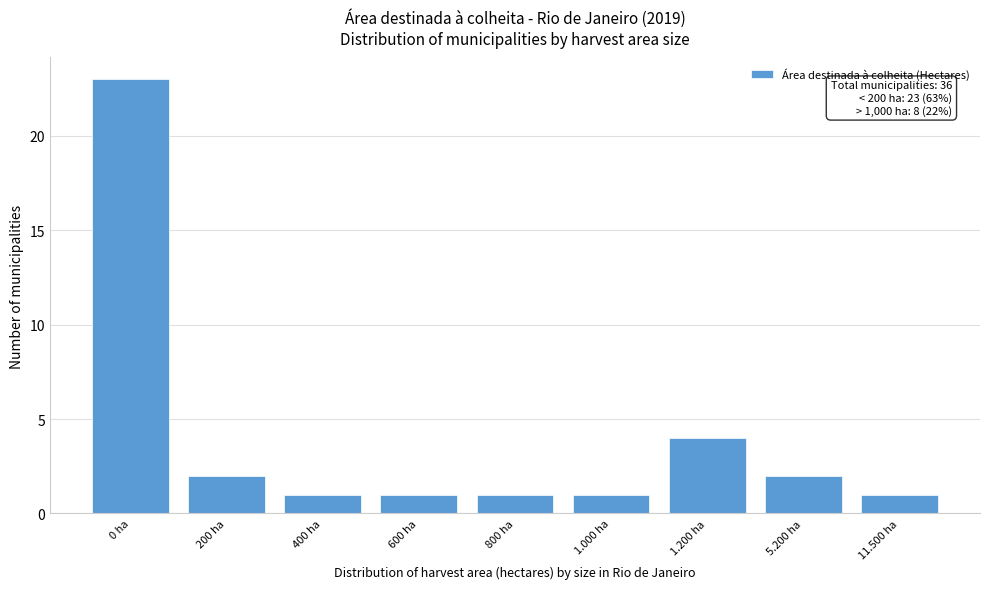

Reading right to left, extract all data points from this chart.

1	2	4	1	1	1	1	2	23